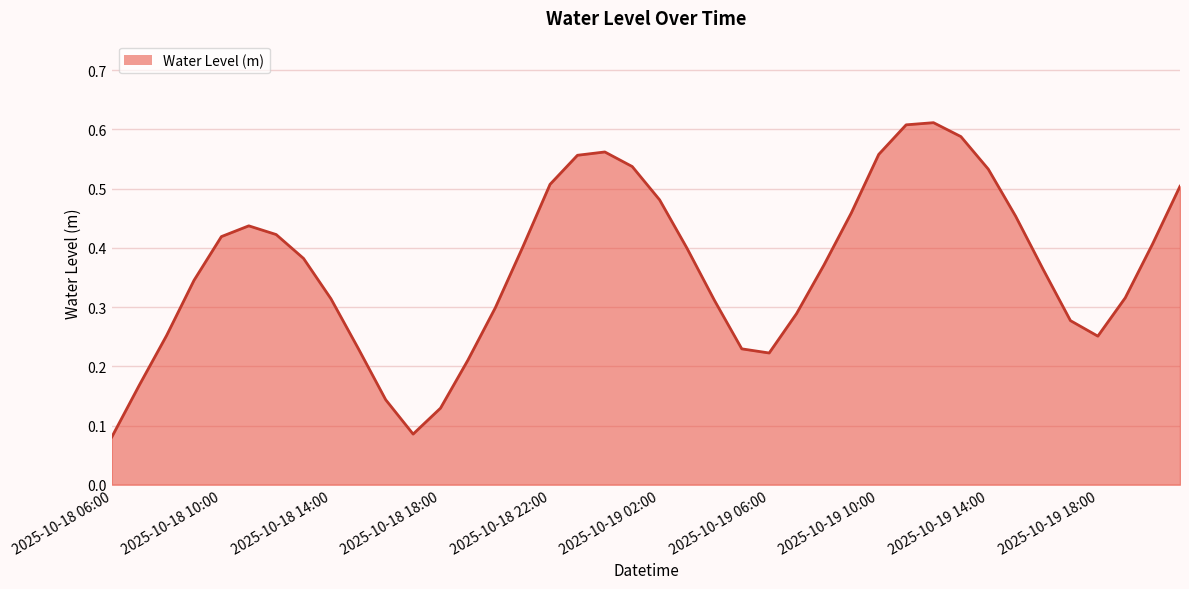

At which category does the data reach its first local peak?

2025-10-18 11:00